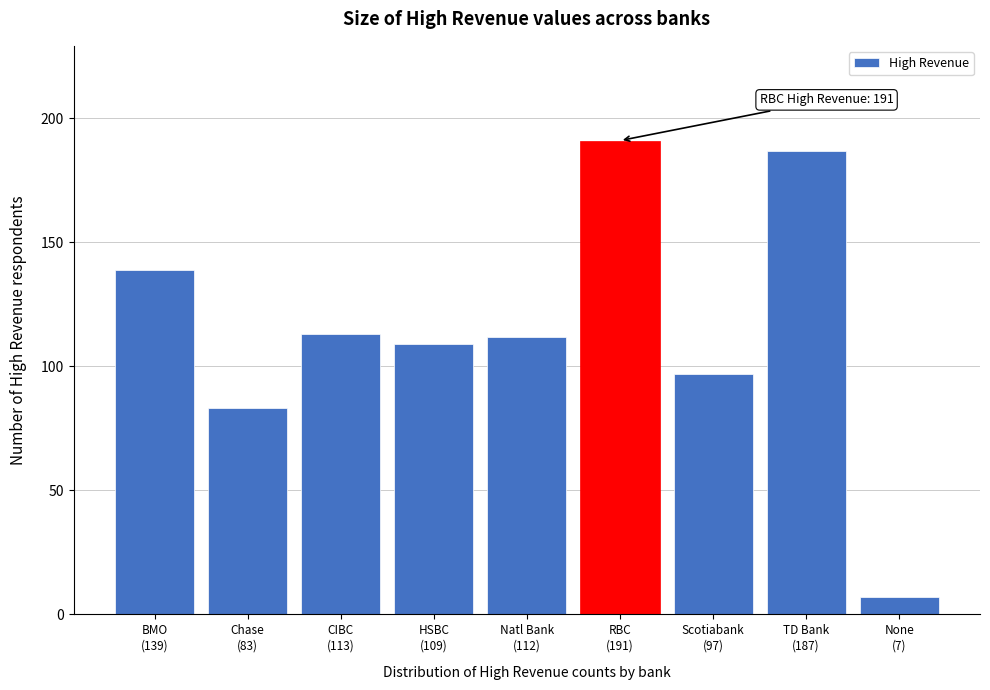

Reading left to right, list all the values displayed in this chart.

139	83	113	109	112	191	97	187	7